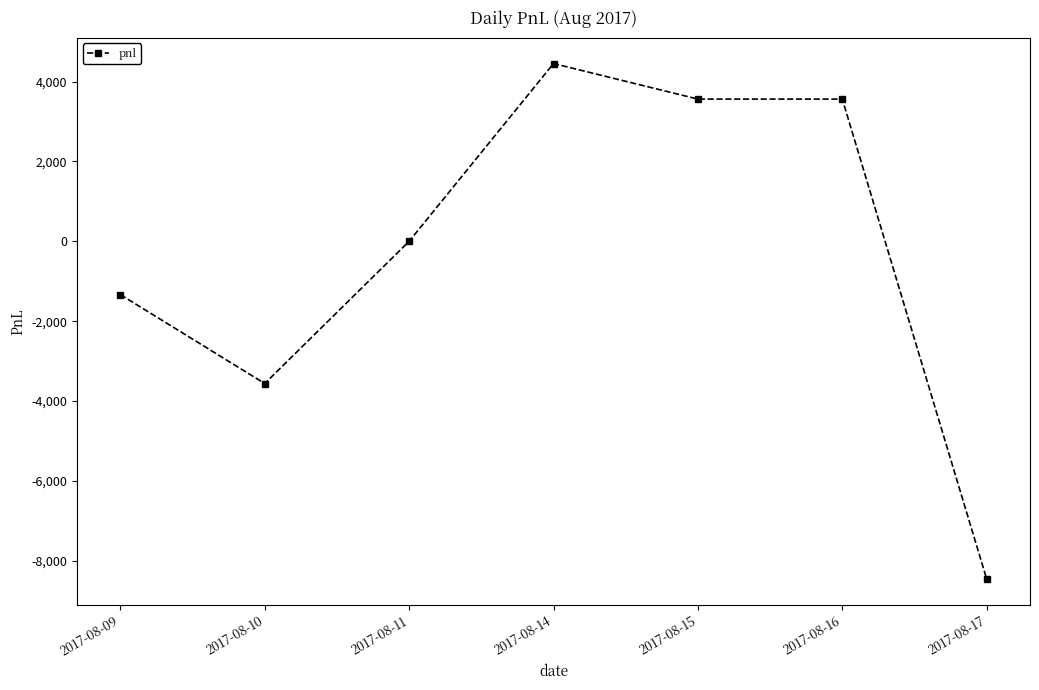

Reading right to left, what are all the values shown in this chart?

2017-08-17=-8455	2017-08-16=3560	2017-08-15=3560	2017-08-14=4450	2017-08-11=0	2017-08-10=-3560	2017-08-09=-1335